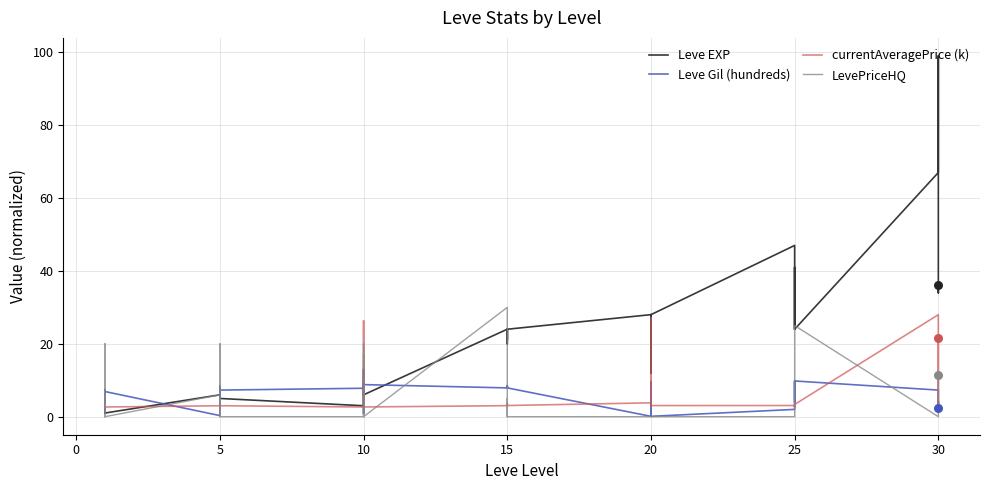

Which series contains the highest Y value?

Leve EXP